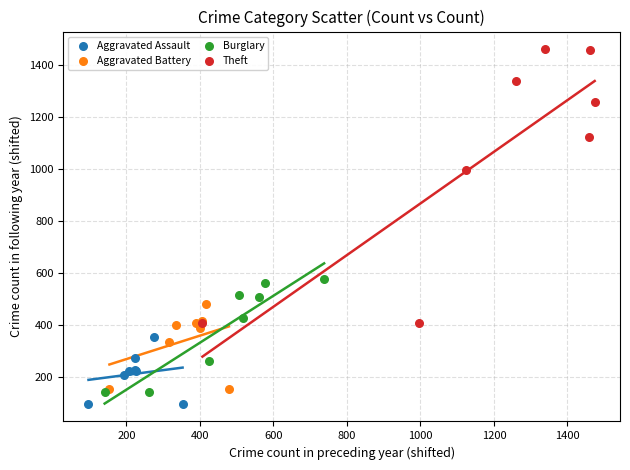

Which series reaches the maximum Y coordinate?

Theft